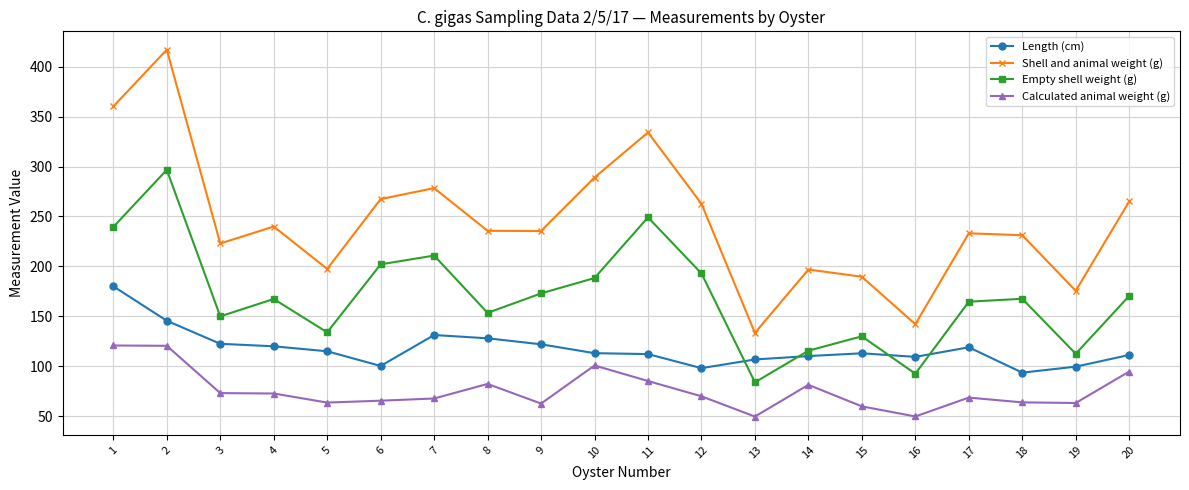

The value of Shell and animal weight (g) at 18 is 84.3. True or false?

False